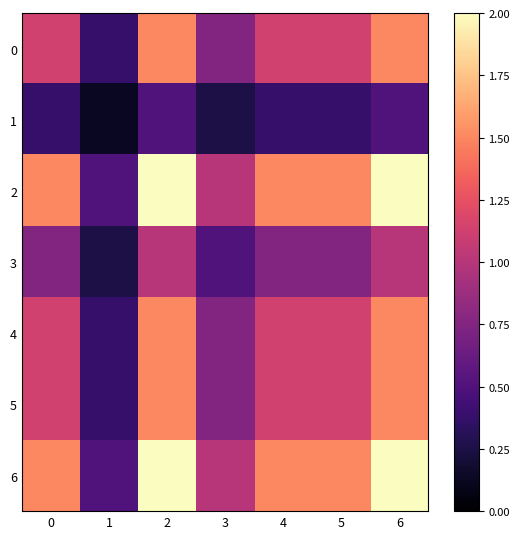

How many series are shown in this chart?

7